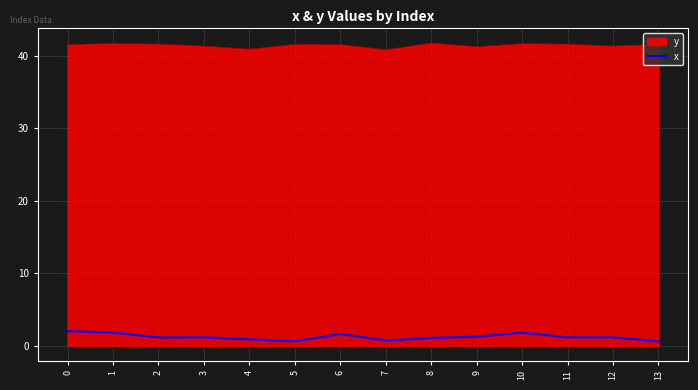

The value of y at 0 is 41.6. True or false?

True